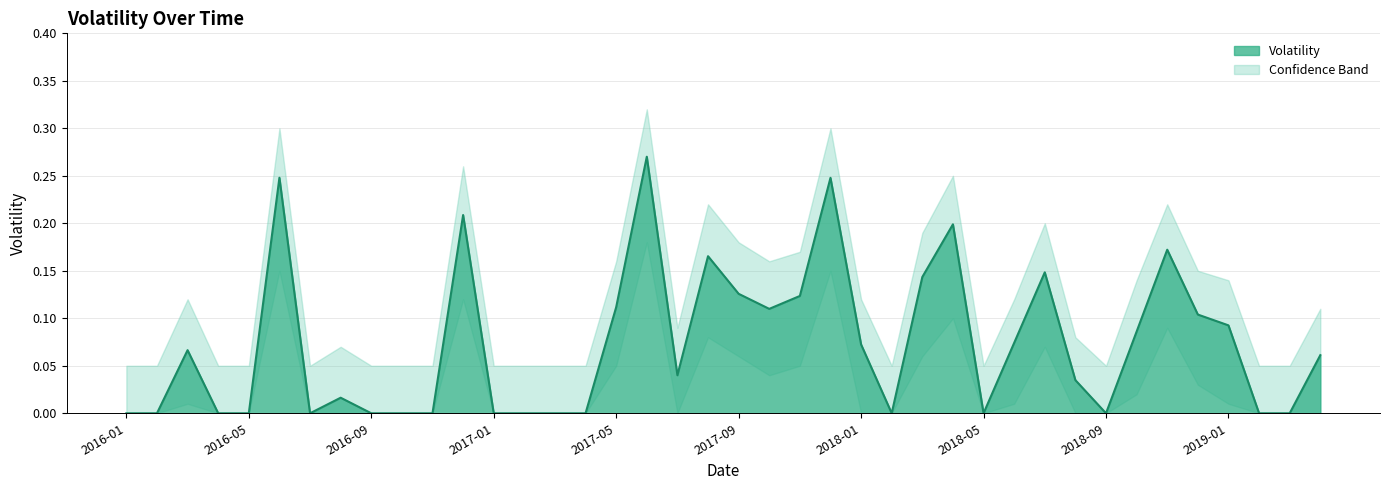

What is the sum of all Volatility values?

2.9